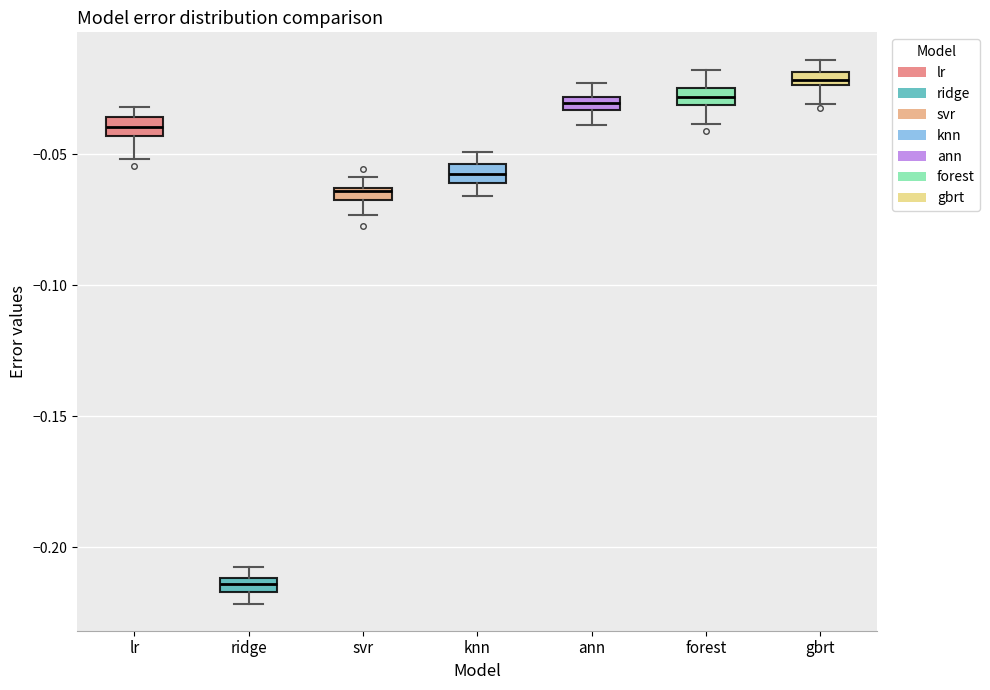

Where is the lower edge of the box for gbrt on the y-axis? The values are not printed on the chart, so give them approximately, as read against the axis.

-0.025